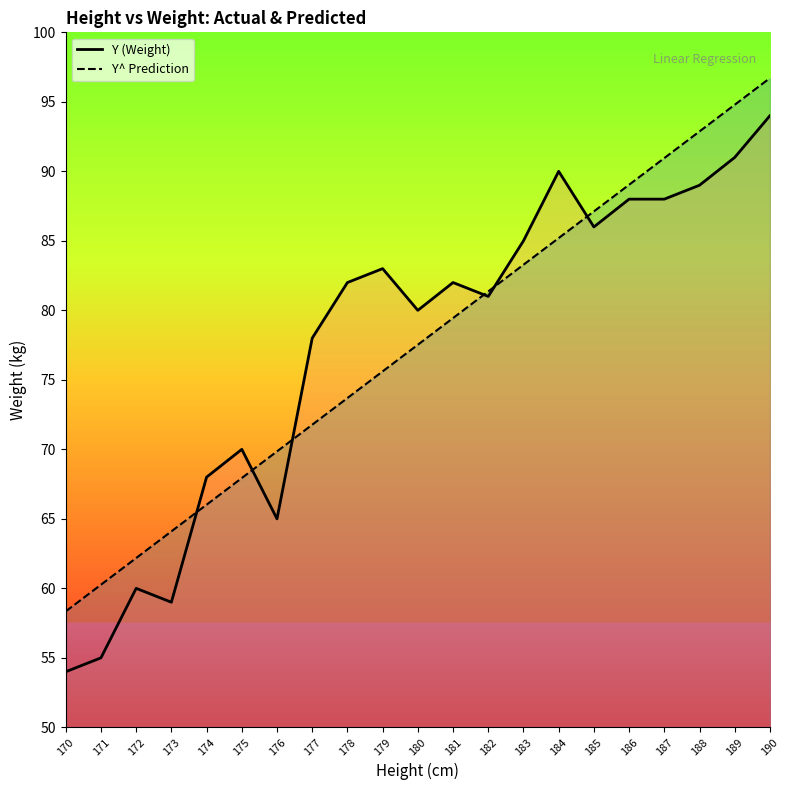

Is it true that Y^ Prediction equals 53.7 at 181?

False